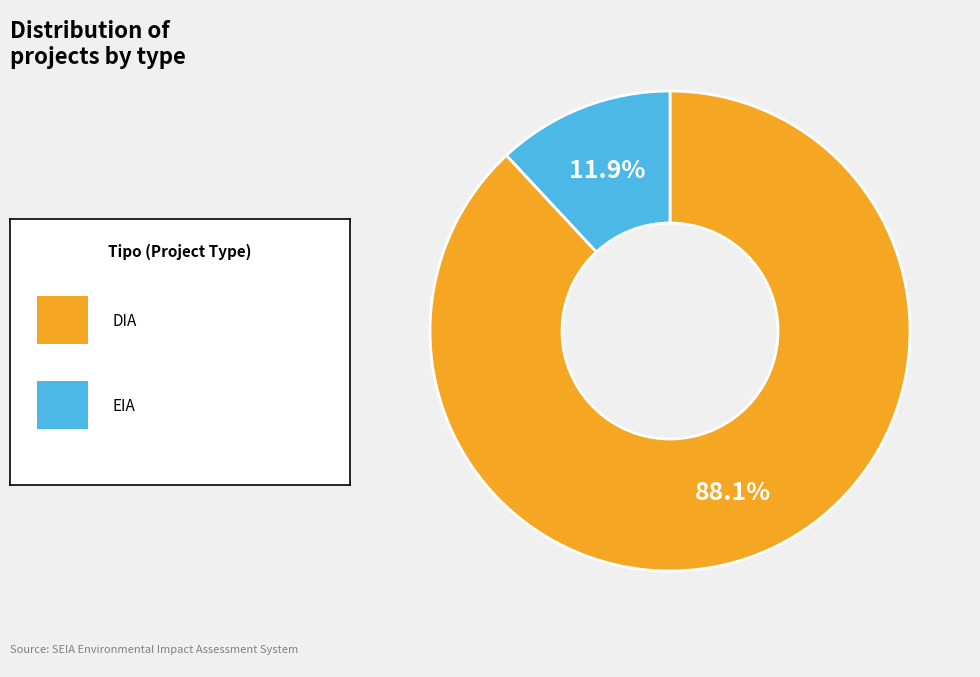

Is there any slice that represents more than half of the pie?

Yes